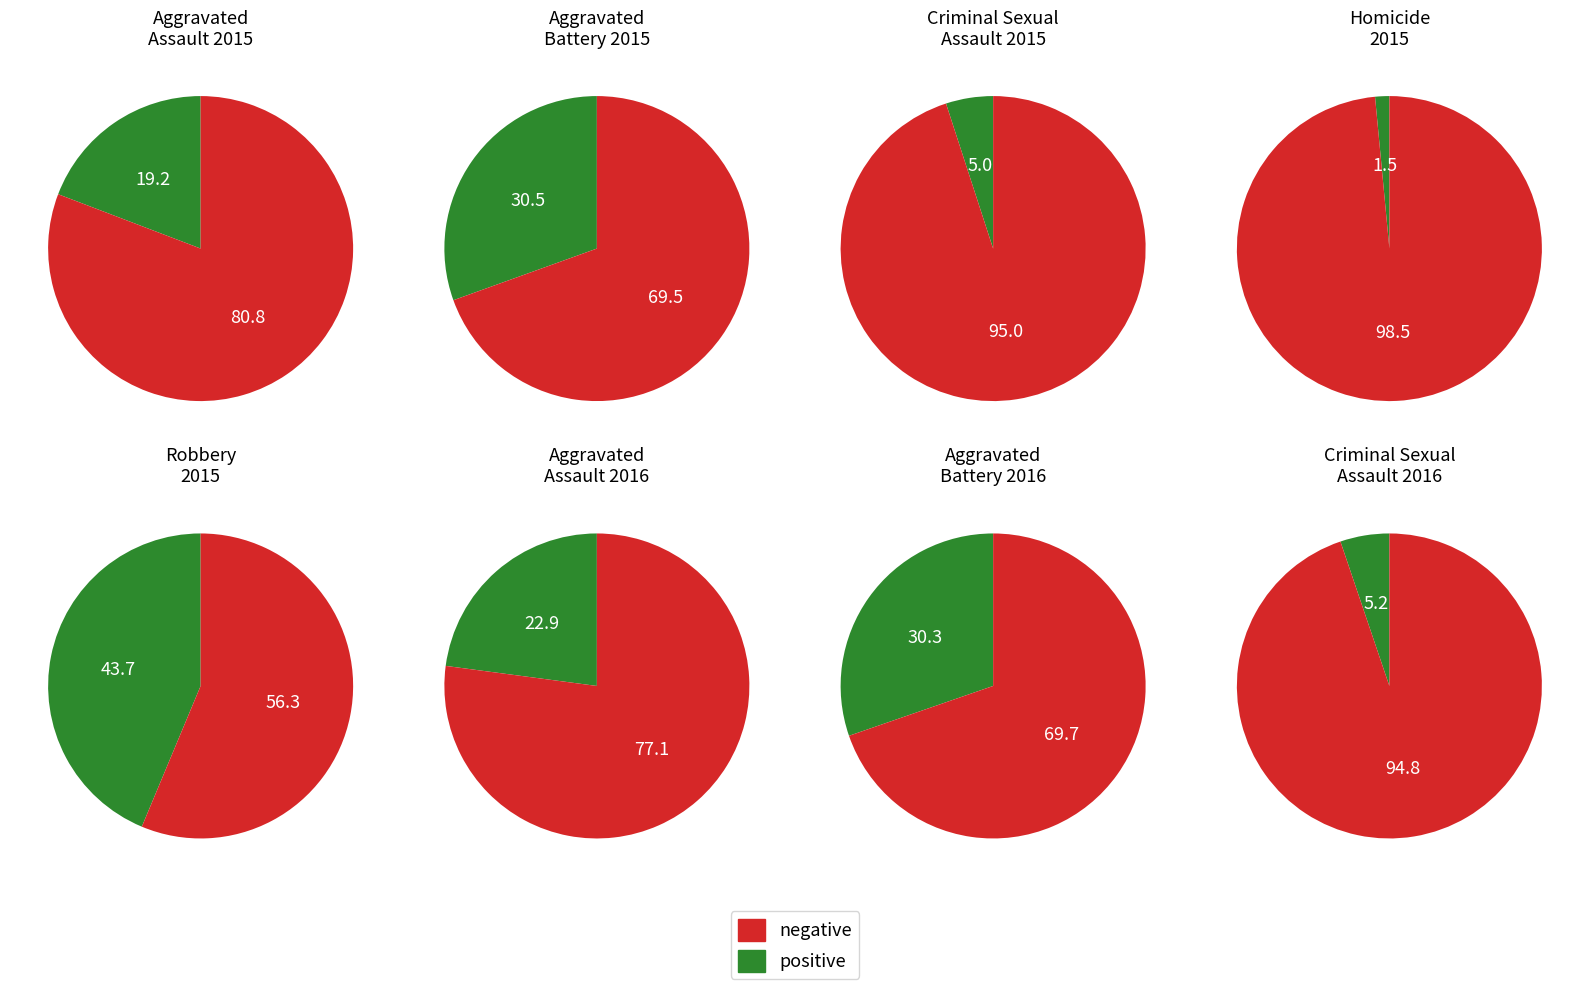

To the nearest percent, what is the difference between the largest and smallest slice percentages?

42%